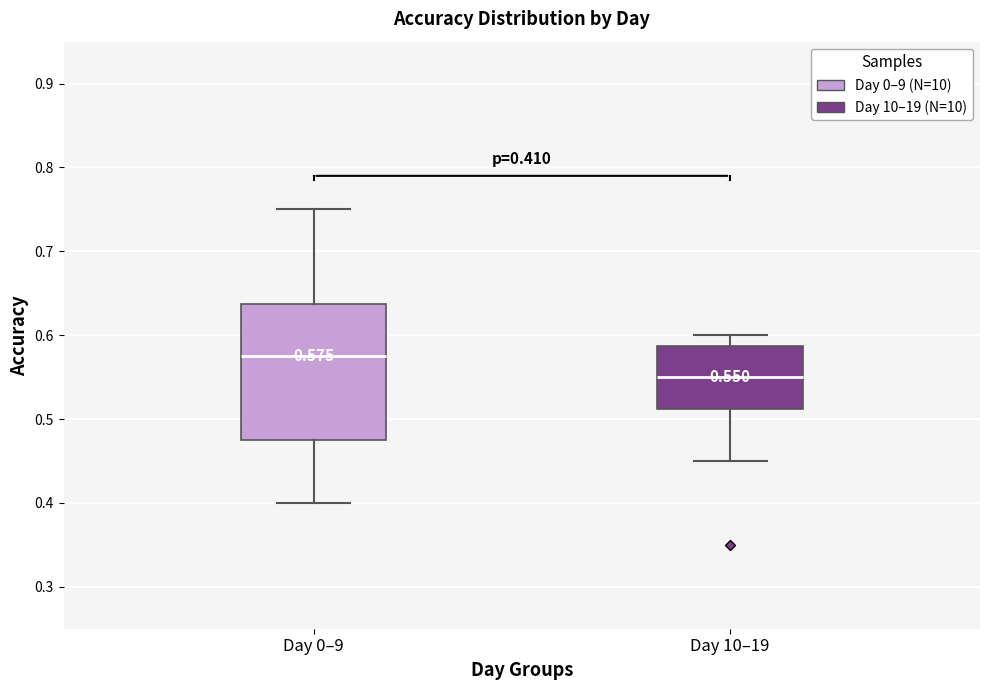

Which box's median line is the lowest?

Day 10–19